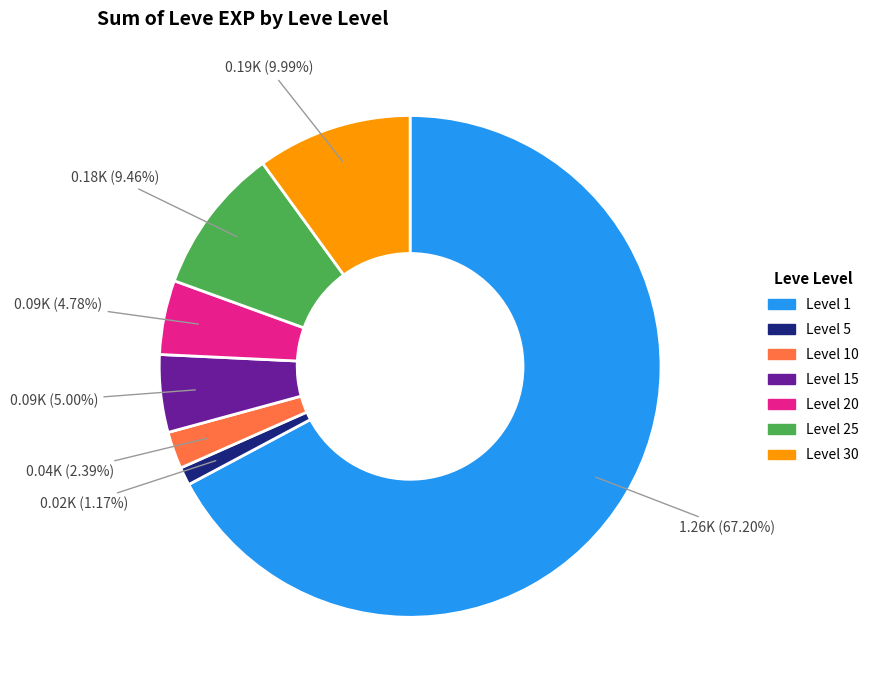

Is there any slice that represents more than half of the pie?

Yes